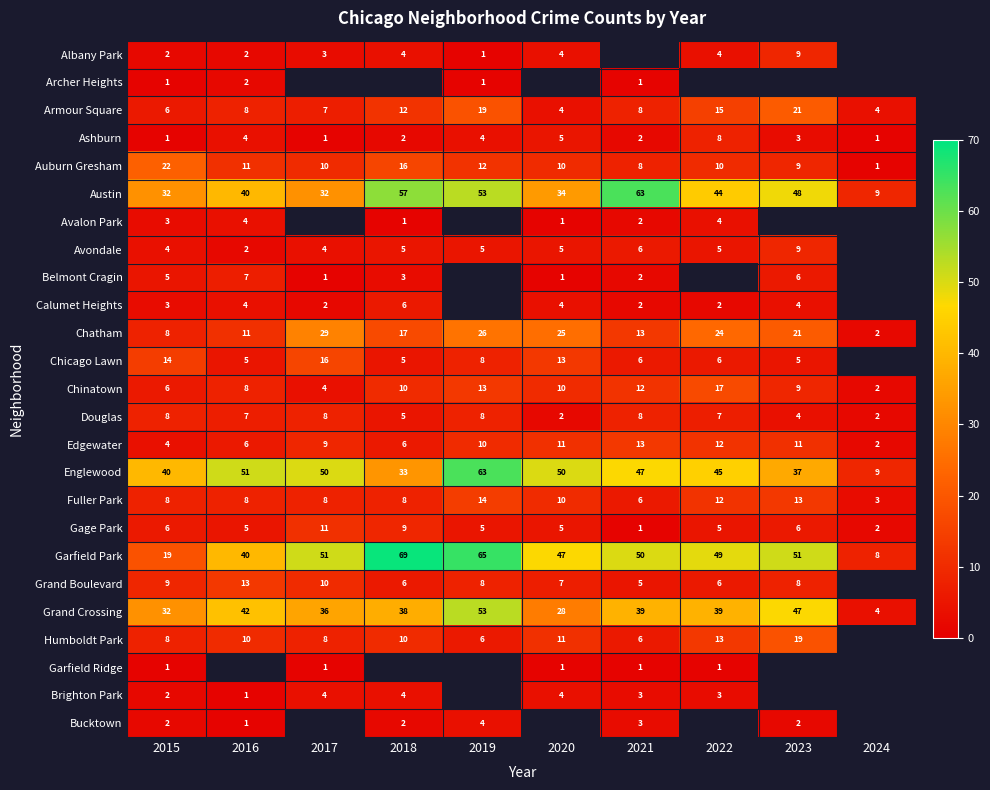

Is it true that Archer Heights equals 2 at 2019?

False